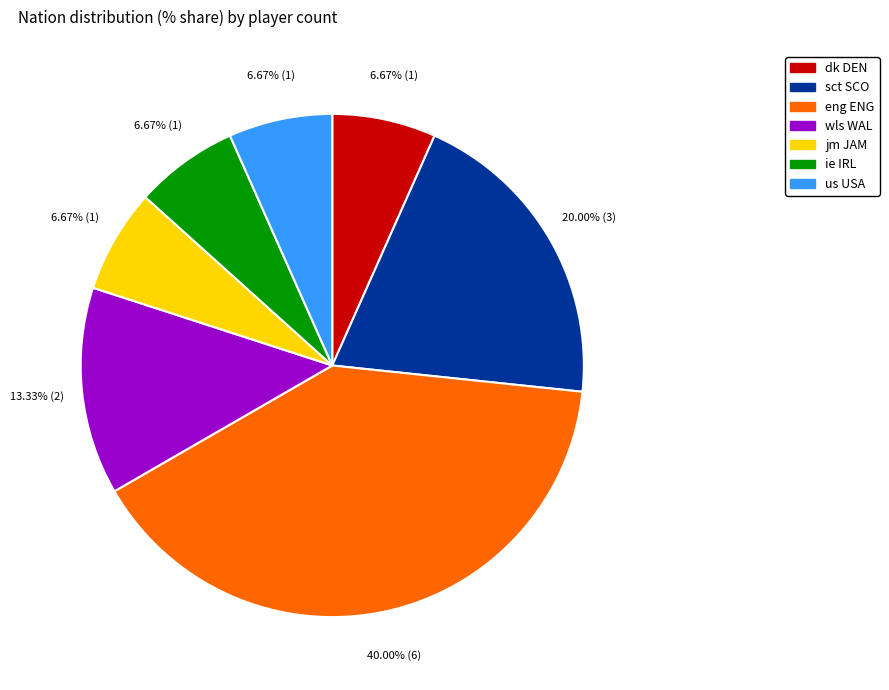

What percentage is the ie IRL slice, to the nearest percent?

7%